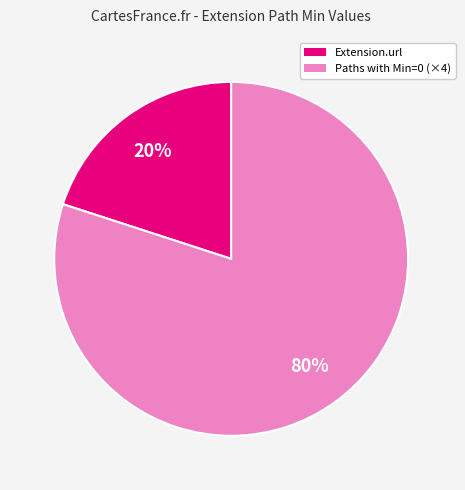

Is there a majority slice in this chart?

Yes